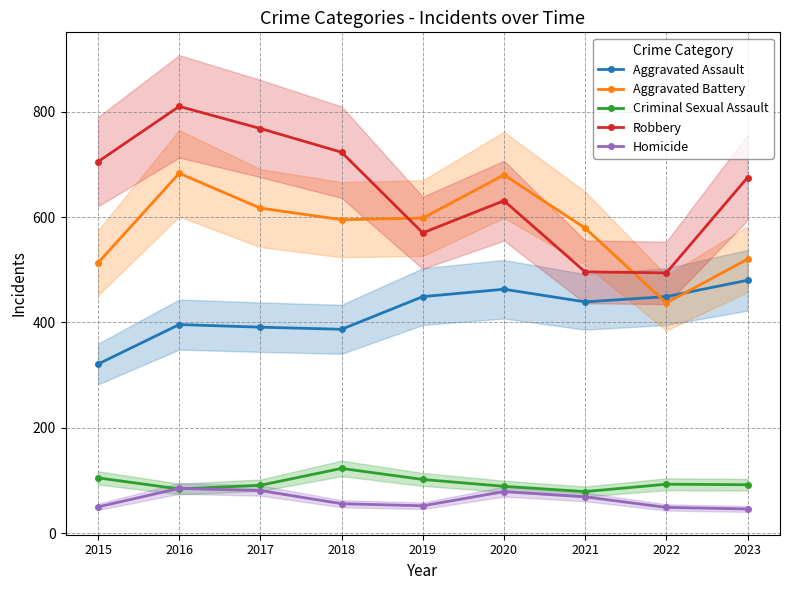

What is the smallest value displayed?

46